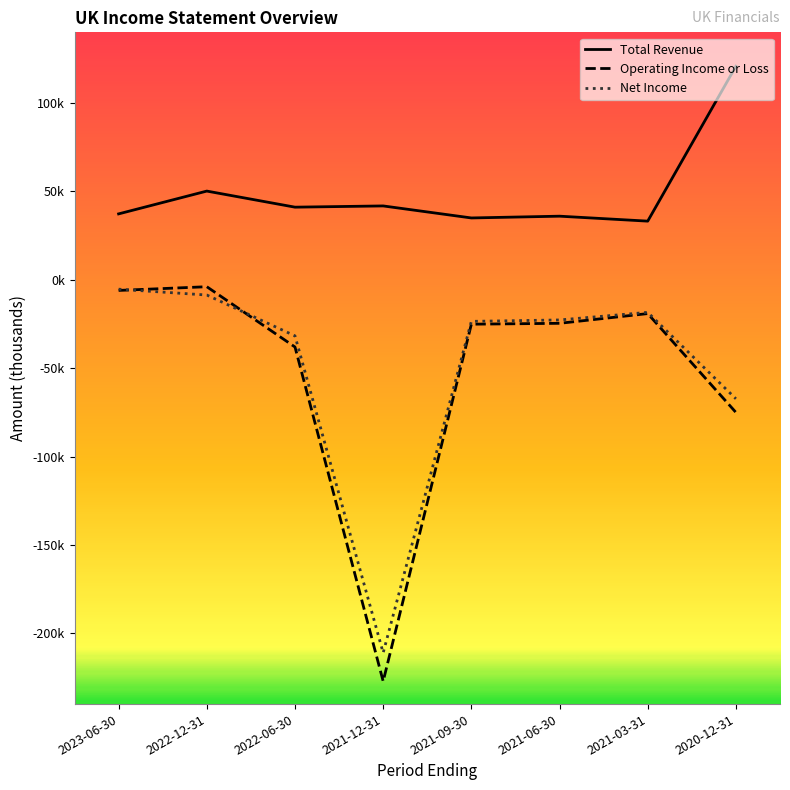

Which category has the lowest value across all series?

2021-12-31